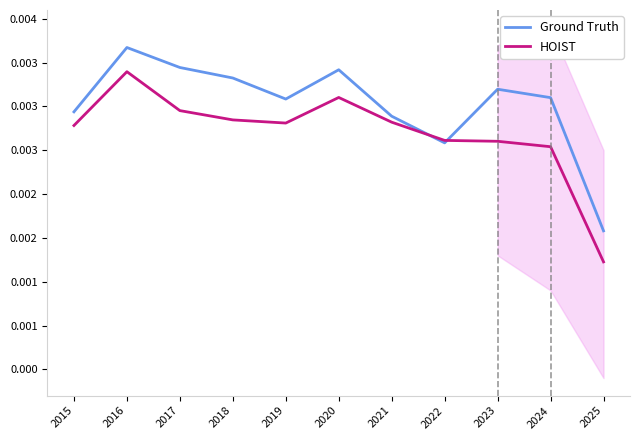

How many lines are shown in the chart?

2